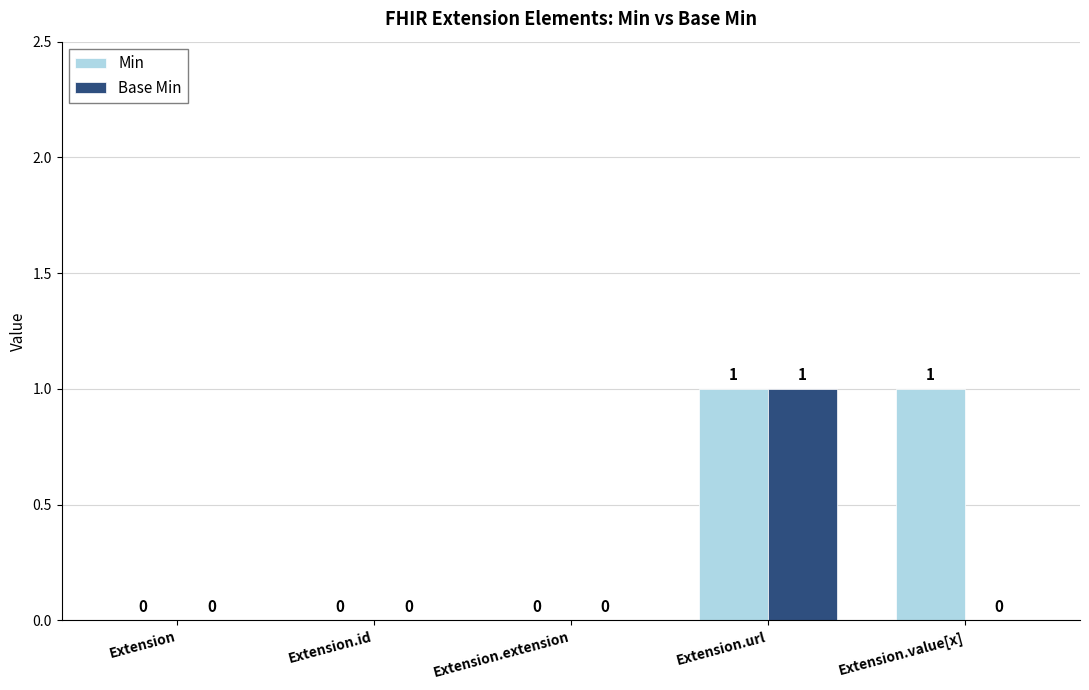

At which category is the sum across all series the highest?

Extension.url